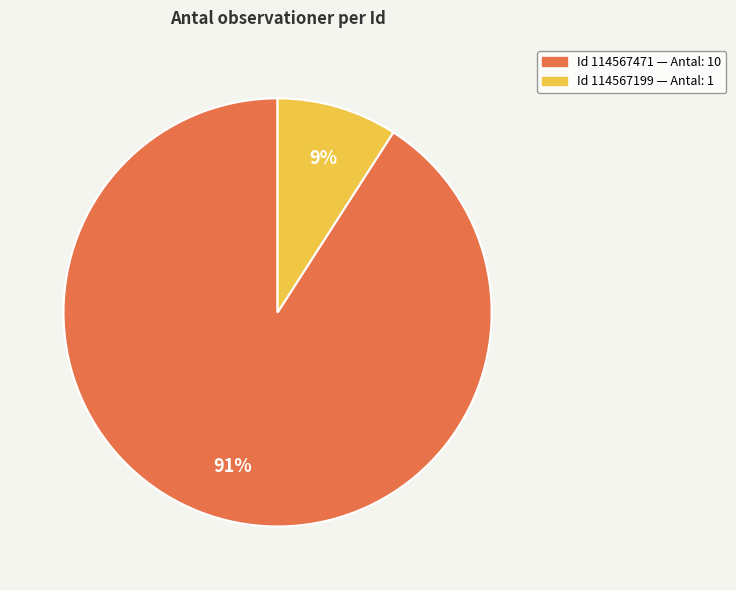

Does any single category account for the majority?

Yes